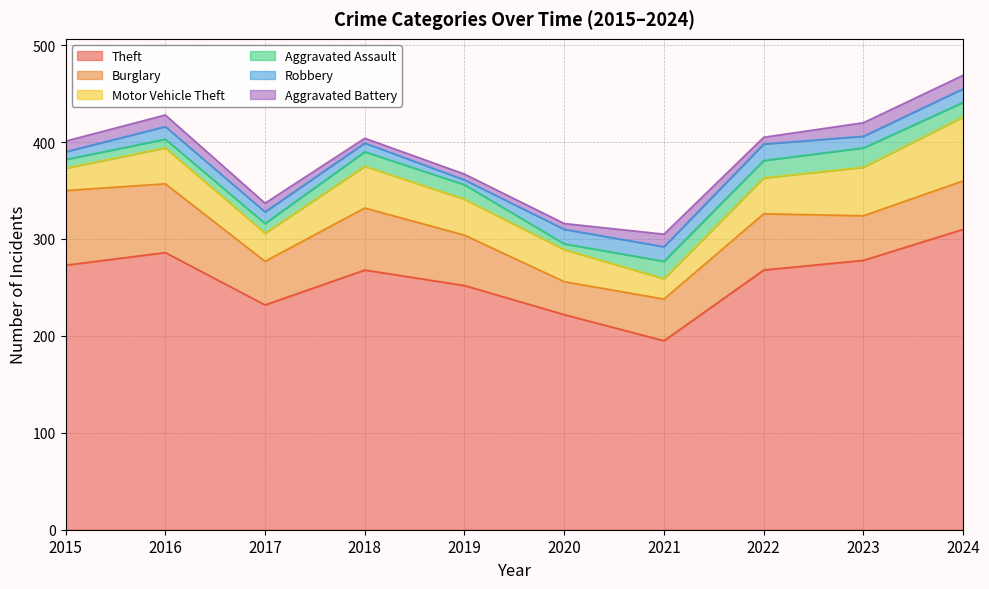

What is the sum of all Aggravated Assault values?

135